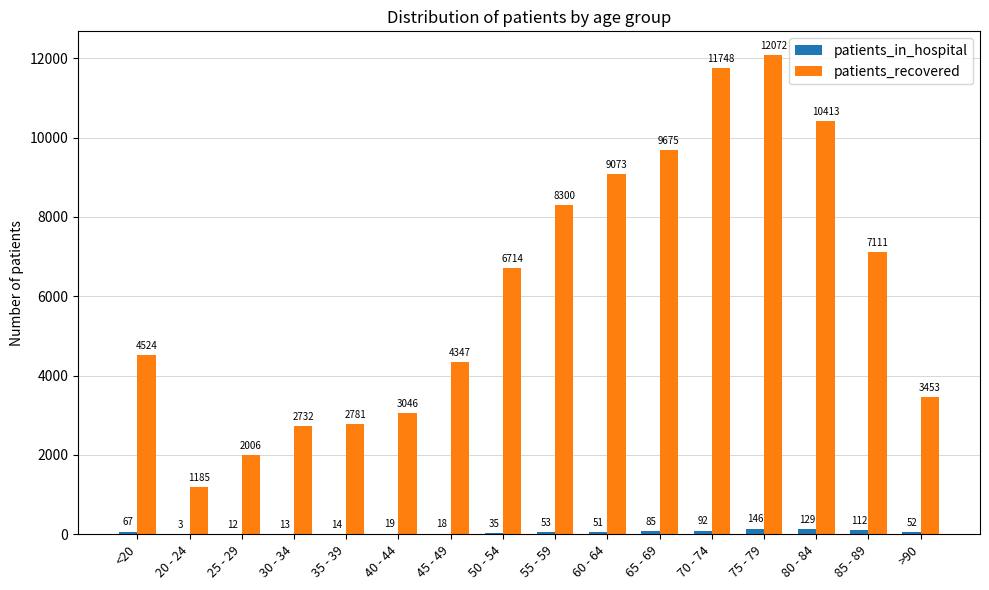

At which label does patients_recovered reach its peak?

75 - 79